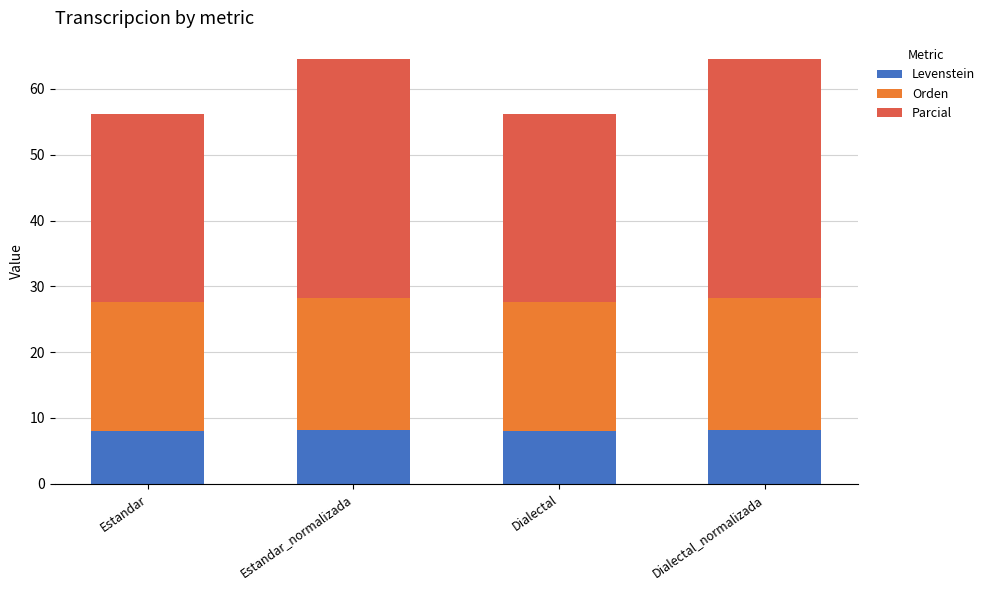

What is the lowest value of the Levenstein series?

8.1